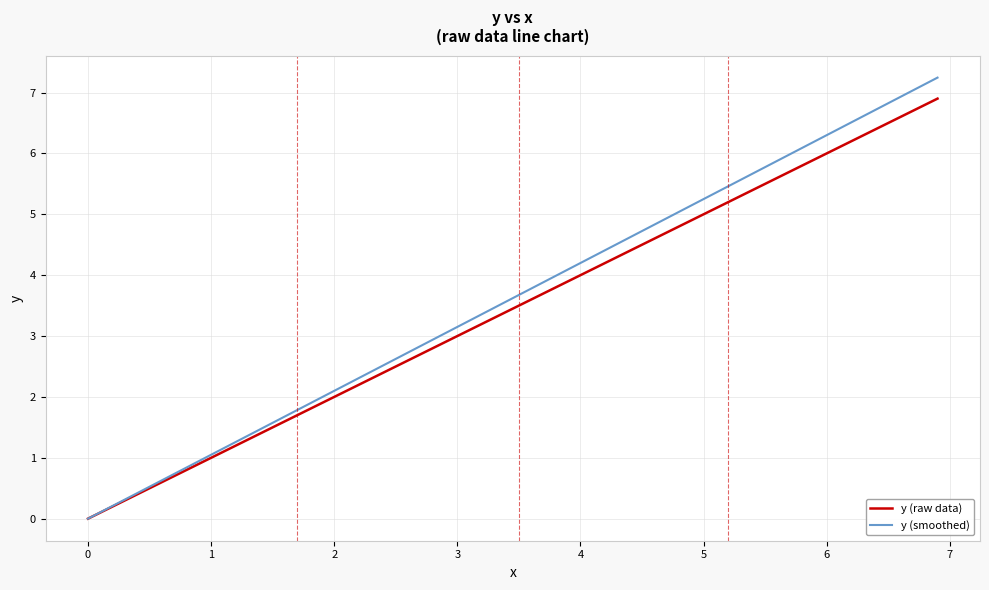

Which series has the largest range (max minus min)?

y (smoothed)